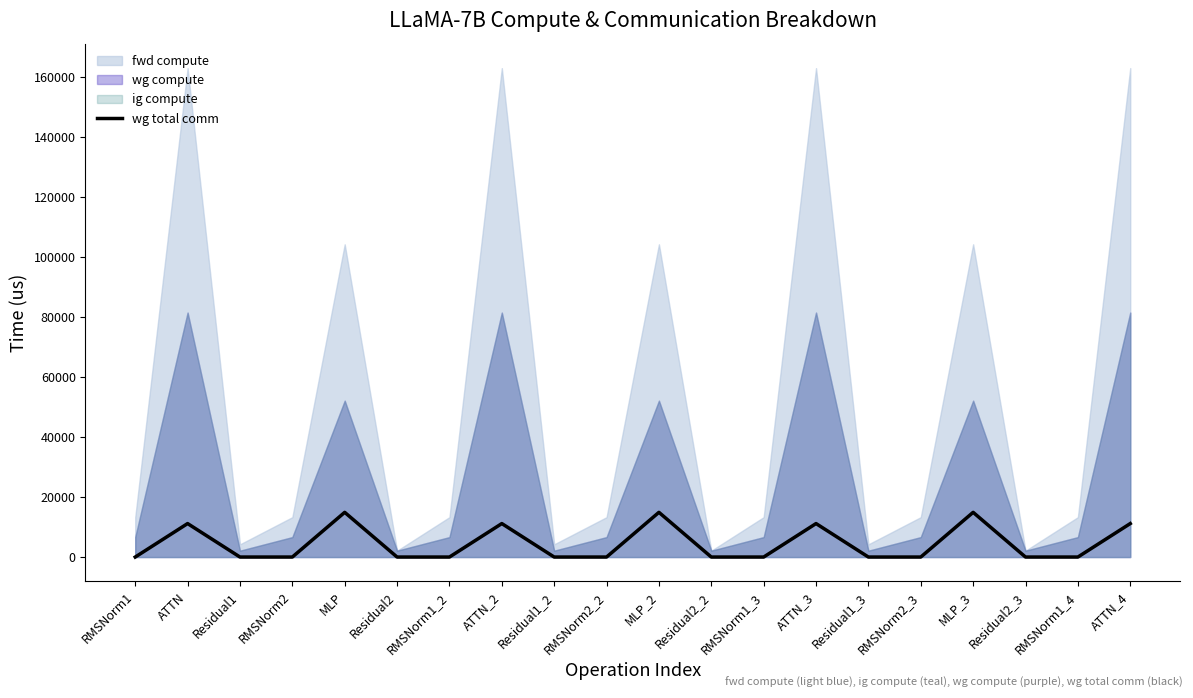

The chart shows a value of 0.0 at RMSNorm1_2. True or false?

True